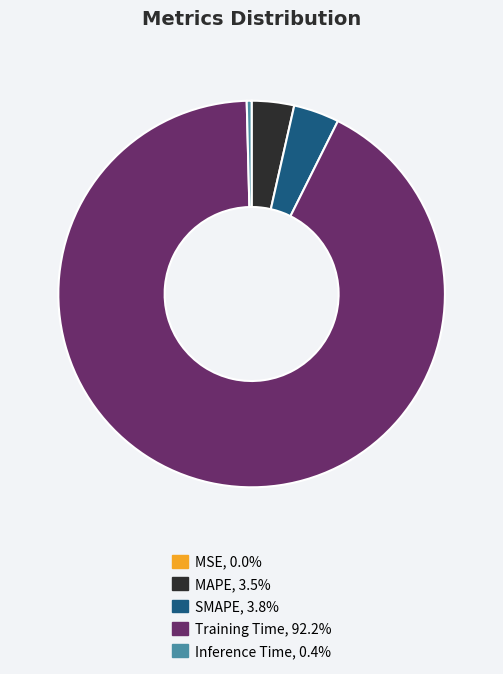

Combined, do MAPE and SMAPE account for over 50%?

No